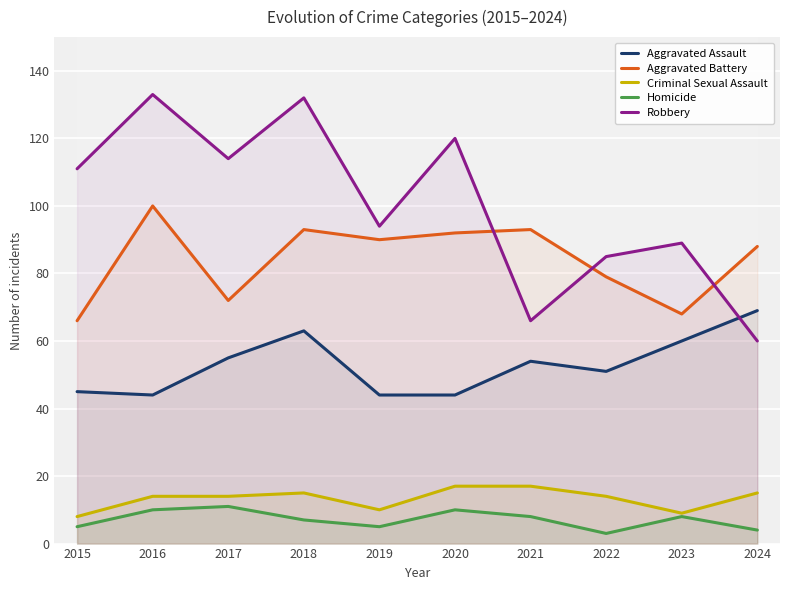

Reading right to left, extract all data points from this chart.

Aggravated Assault: 2024=69	2023=60	2022=51	2021=54	2020=44	2019=44	2018=63	2017=55	2016=44	2015=45
Aggravated Battery: 2024=88	2023=68	2022=79	2021=93	2020=92	2019=90	2018=93	2017=72	2016=100	2015=66
Criminal Sexual Assault: 2024=15	2023=9	2022=14	2021=17	2020=17	2019=10	2018=15	2017=14	2016=14	2015=8
Homicide: 2024=4	2023=8	2022=3	2021=8	2020=10	2019=5	2018=7	2017=11	2016=10	2015=5
Robbery: 2024=60	2023=89	2022=85	2021=66	2020=120	2019=94	2018=132	2017=114	2016=133	2015=111